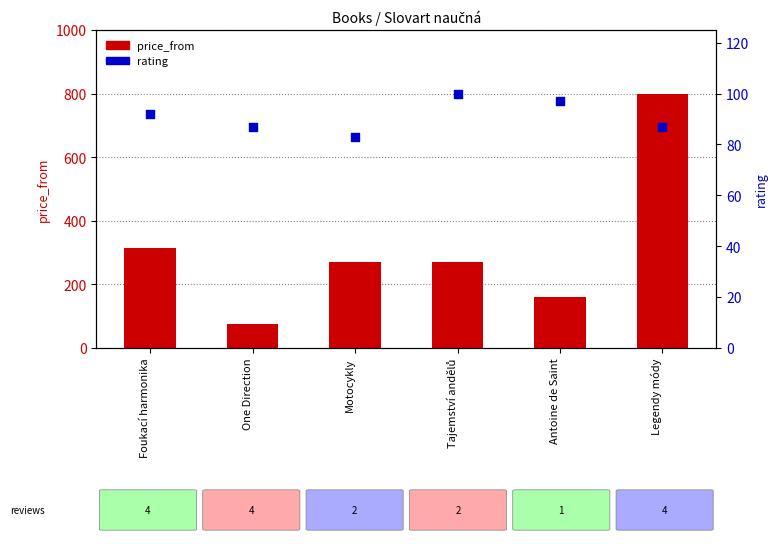

What are all the series names shown in the legend?

price_from, rating